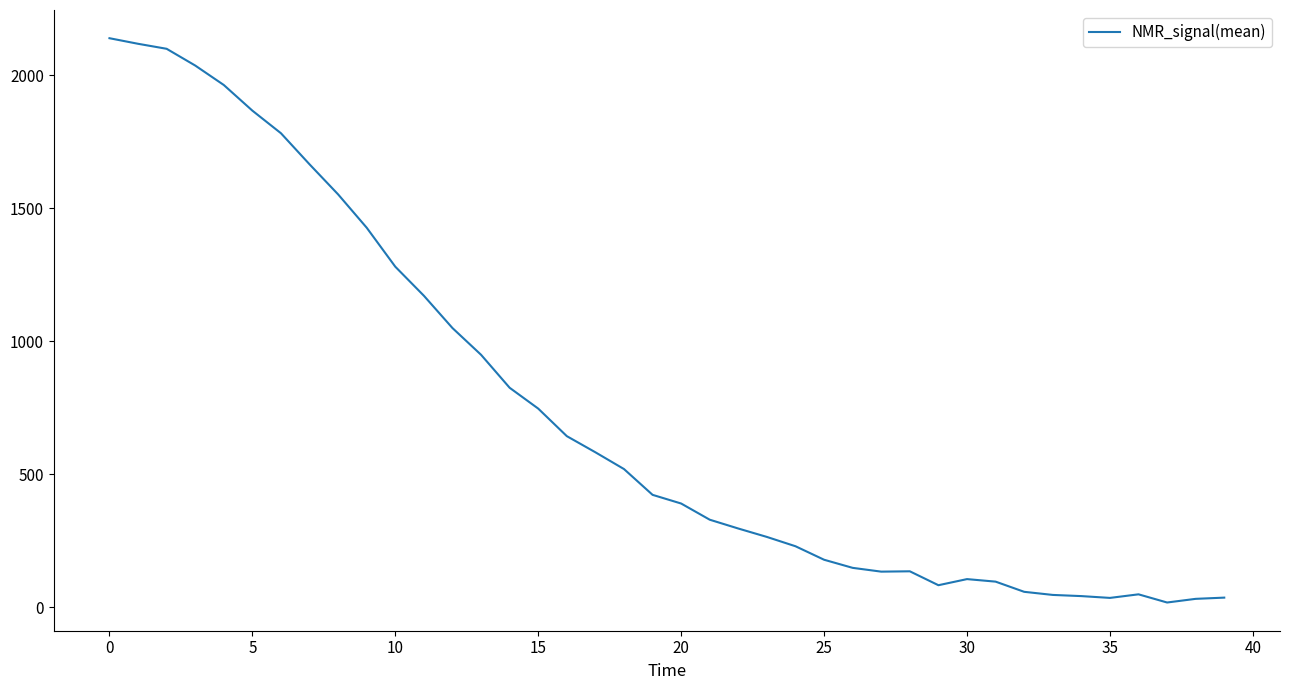

What is the greatest value displayed?

2139.7